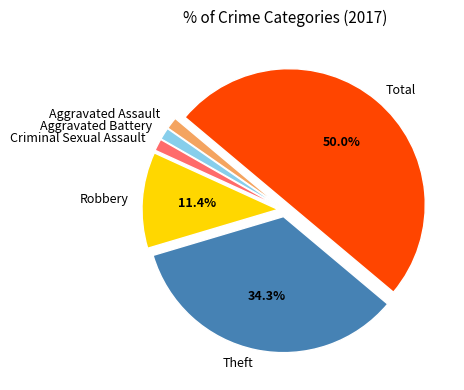

Count the number of slices in the pie.

6